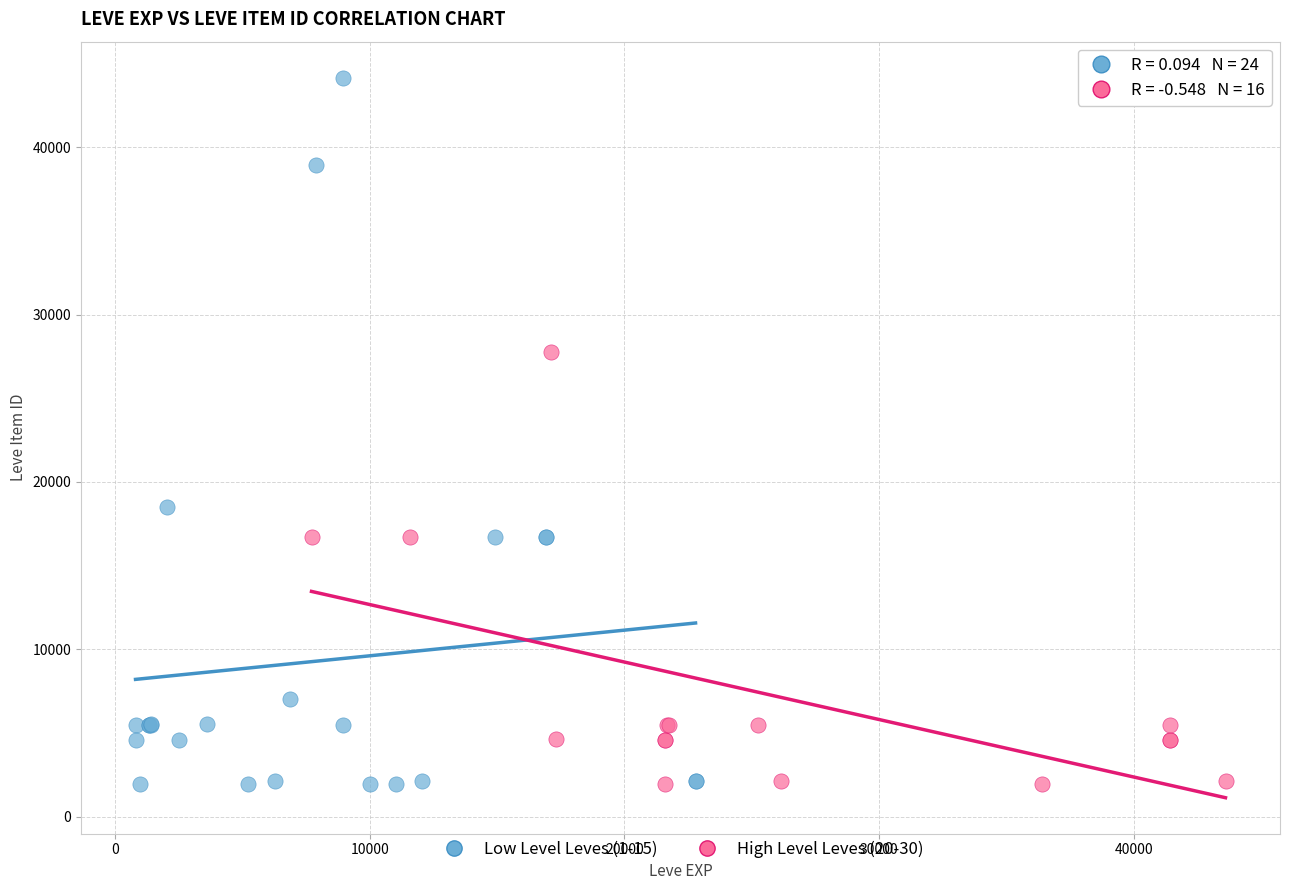

Which series reaches the maximum Y coordinate?

Low Level Leves (1-15)